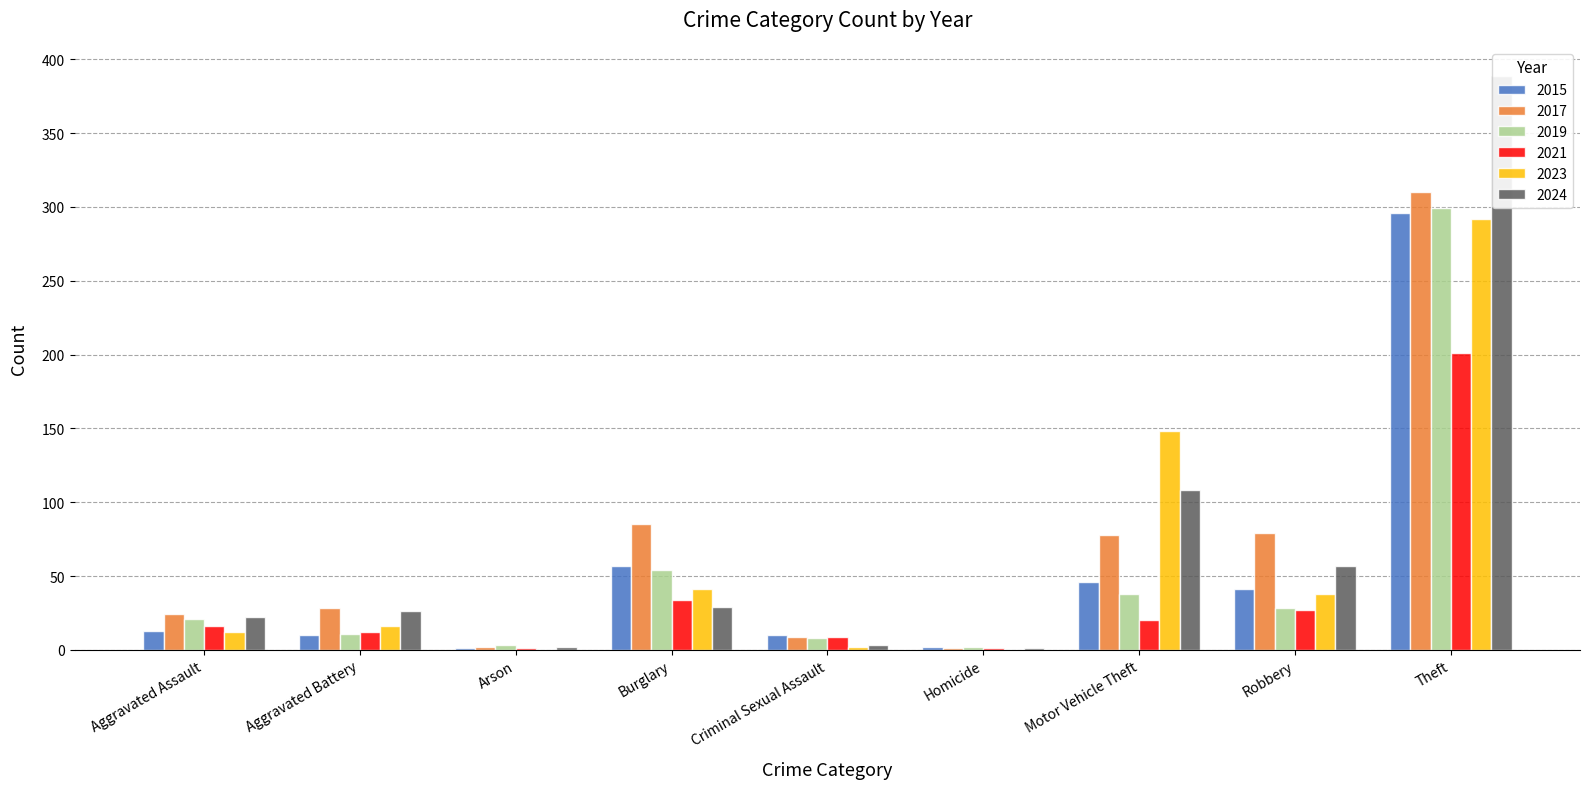

How many bars are there in total?

54